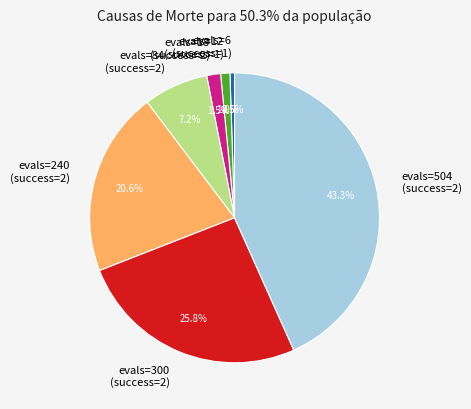

Approximately how many times larger is the value at evals=240 (success=2) compared to evals=84 (success=2)?

2.9